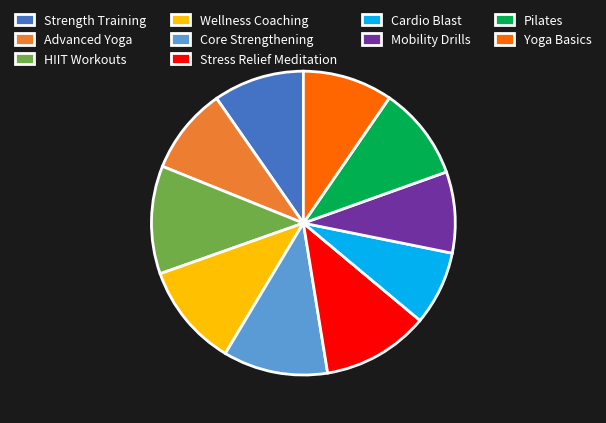

Which has a higher value, Mobility Drills or HIIT Workouts?

HIIT Workouts